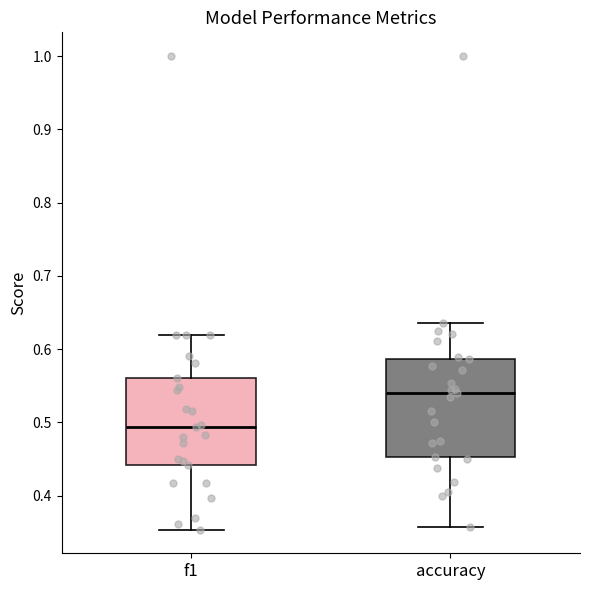

Reading left to right, transcribe this box plot: for each box, give where its median line is, the range the box spans, and where its two whiskers end, as read against the y-axis. The values are not printed on the chart, so give them approximately, as read against the axis.

f1: median 0.49, box 0.44 to 0.56, whiskers 0.35 to 0.62
accuracy: median 0.54, box 0.45 to 0.59, whiskers 0.36 to 0.64